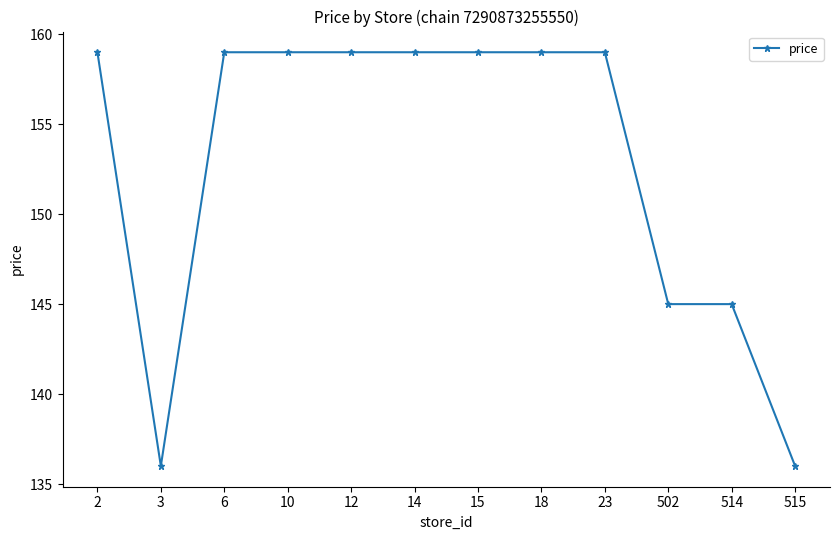

Reading left to right, list all the values displayed in this chart.

159	136	159	159	159	159	159	159	159	145	145	136